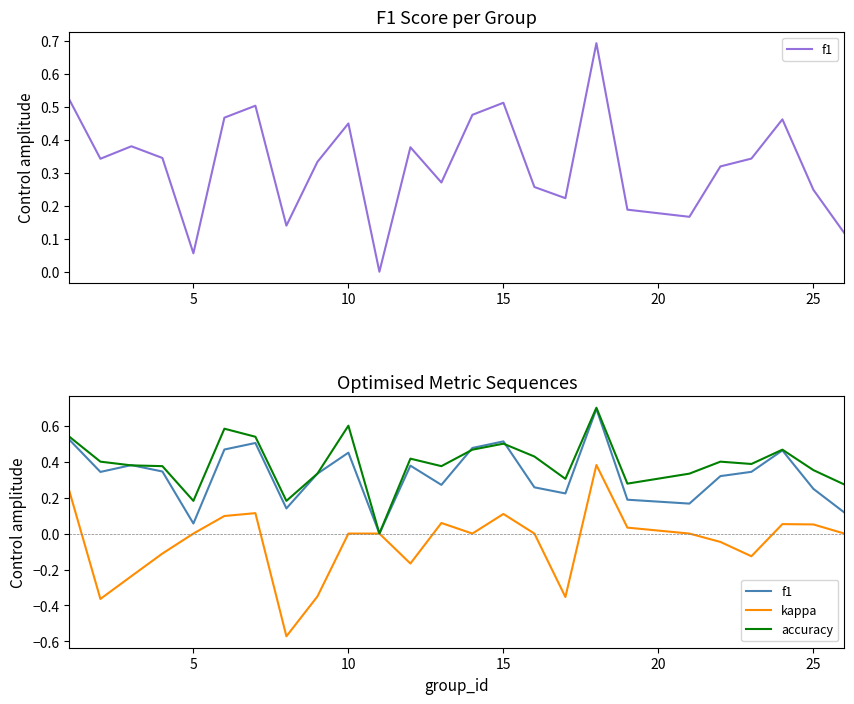

Which series has the largest range (max minus min)?

kappa